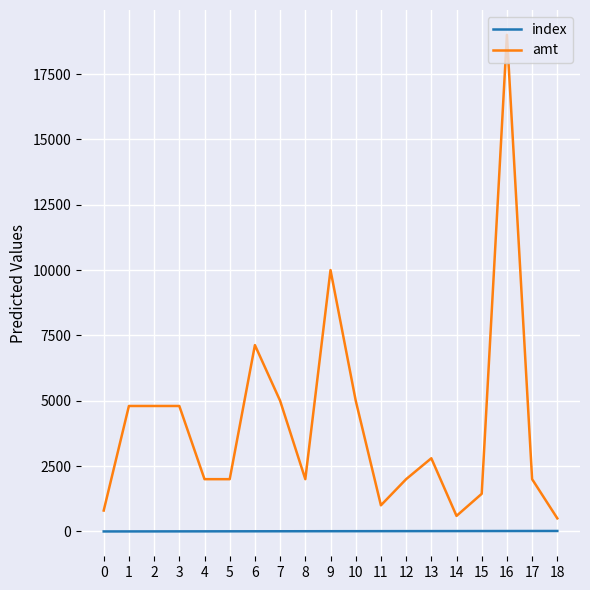

Read the amt value at 15.

1440.0